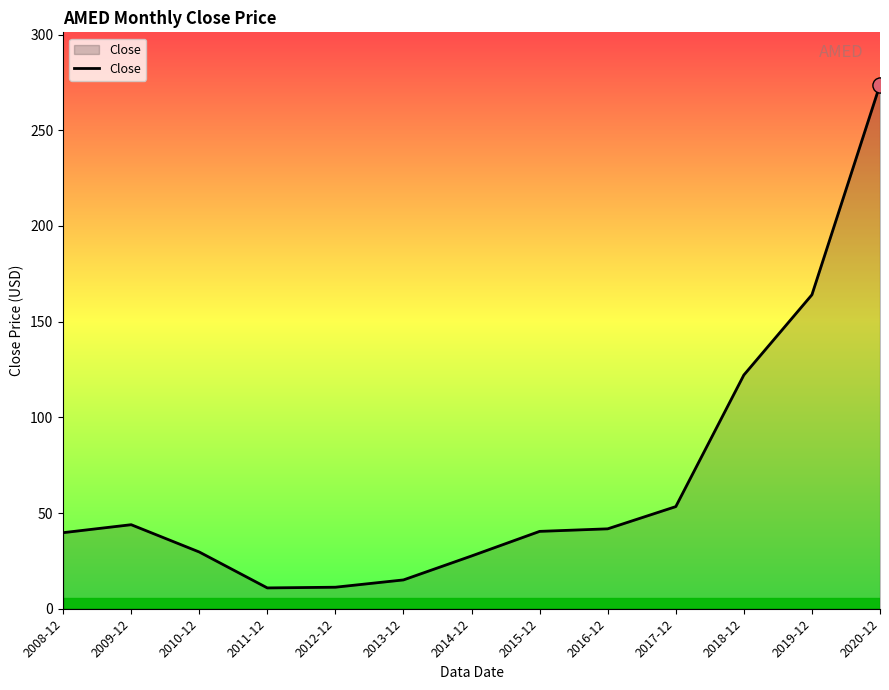

What is the ratio of the value at 2010-12 to the value at 2018-12?

0.2